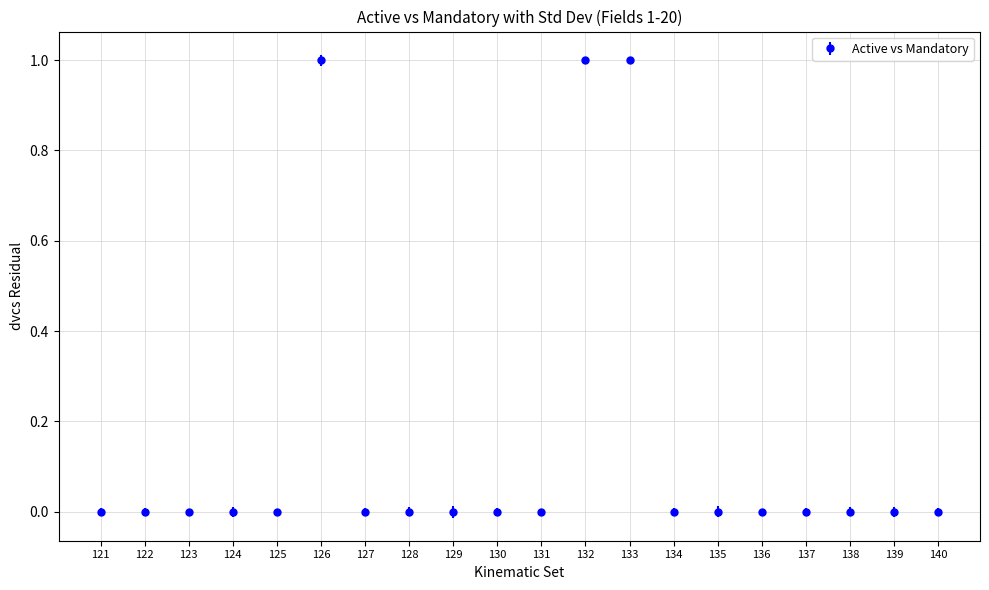

The chart shows a value of 0 at 122. True or false?

True